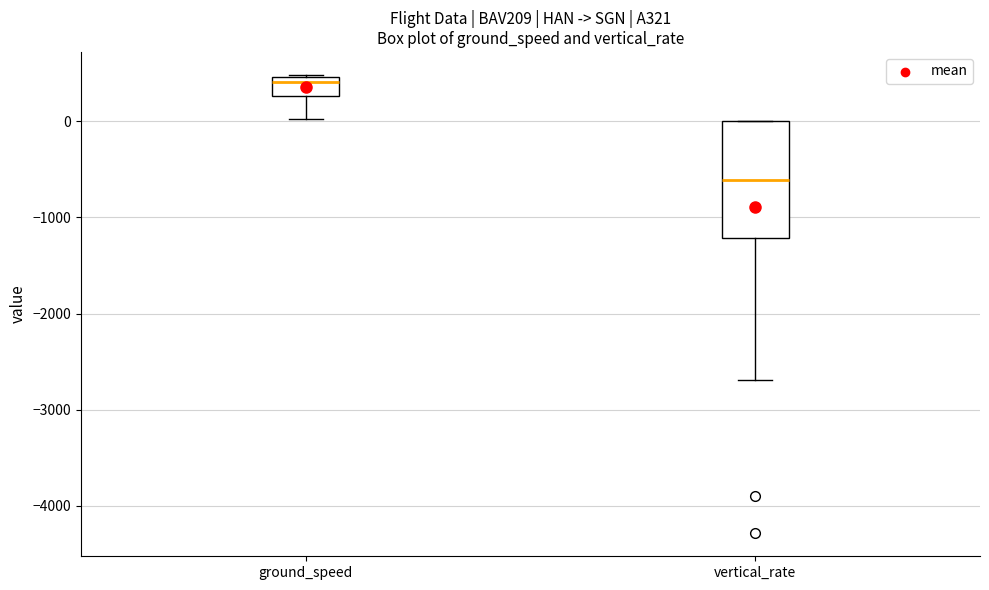

Which box is the tallest, from its lower edge to its upper edge?

vertical_rate